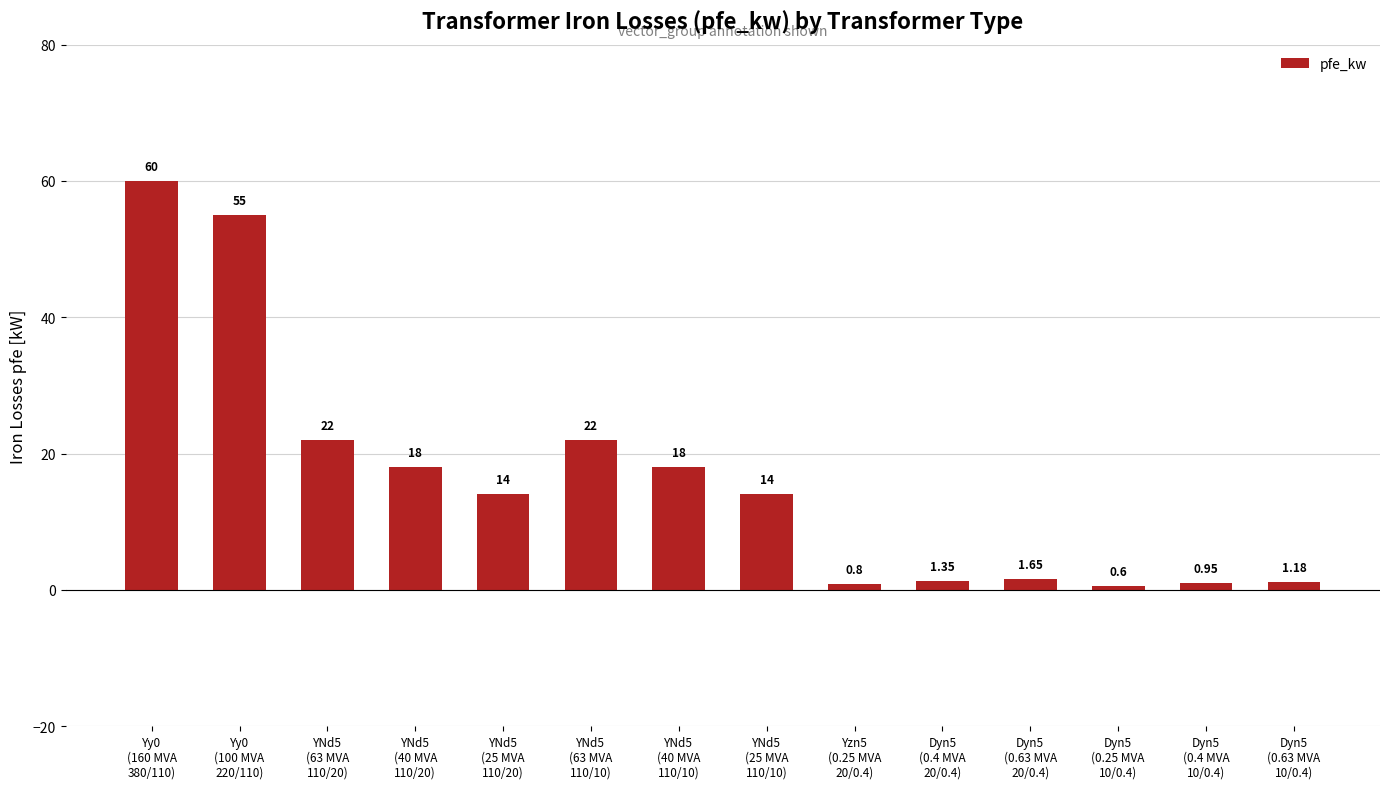

At which category does the chart reach its peak across all series?

Yy0
(160 MVA
380/110)